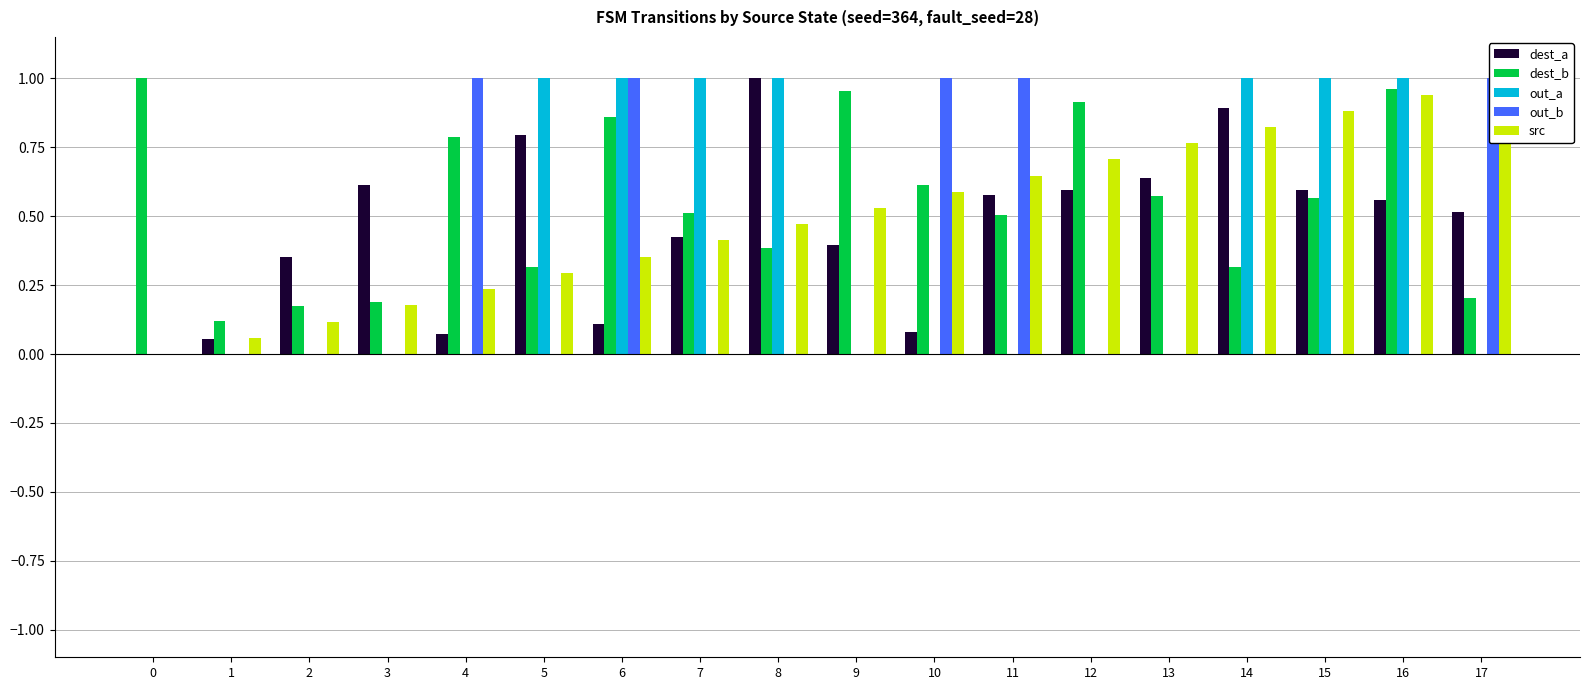

Which series has the widest spread of values?

dest_a